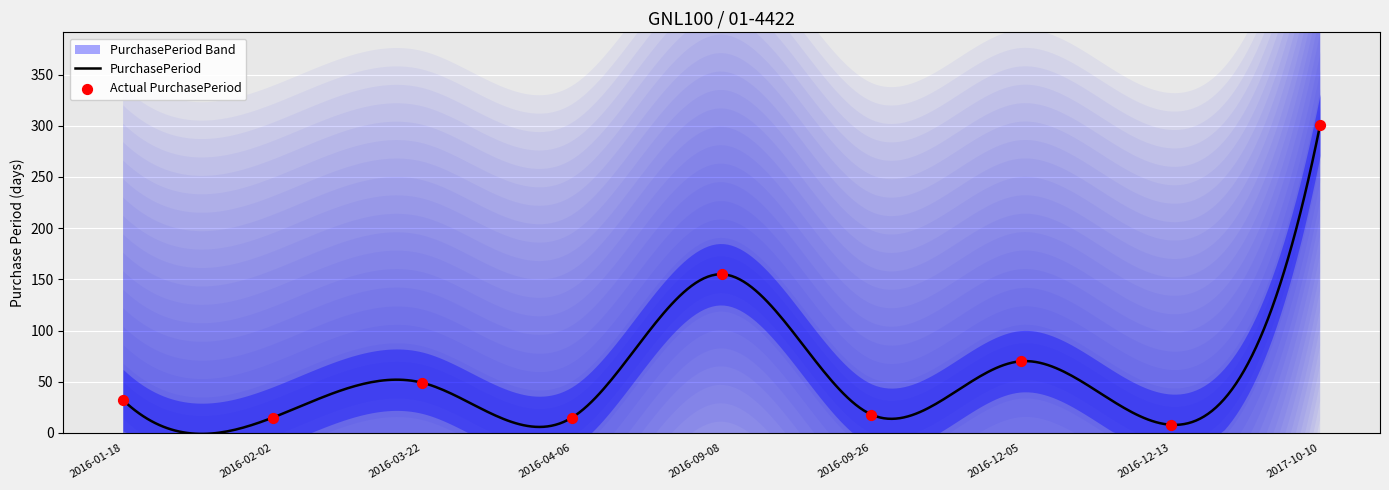

Between 2016-02-02 and 2016-01-18, which is larger?

2016-01-18